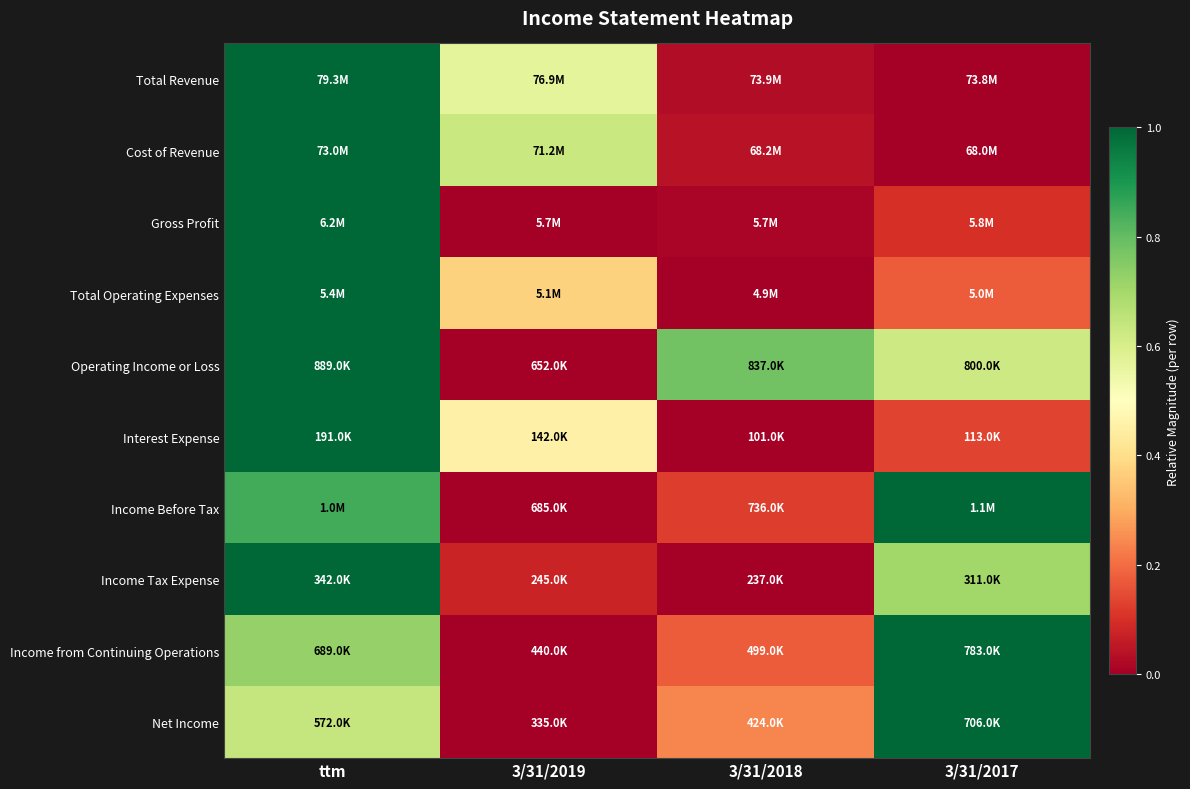

Which series has the largest range (max minus min)?

Total Revenue